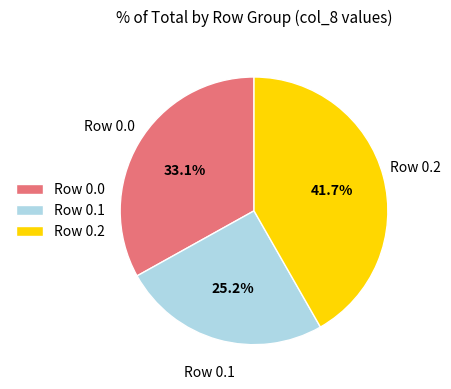

Approximately how many times larger is the value at Row 0.0 compared to Row 0.2?

0.8